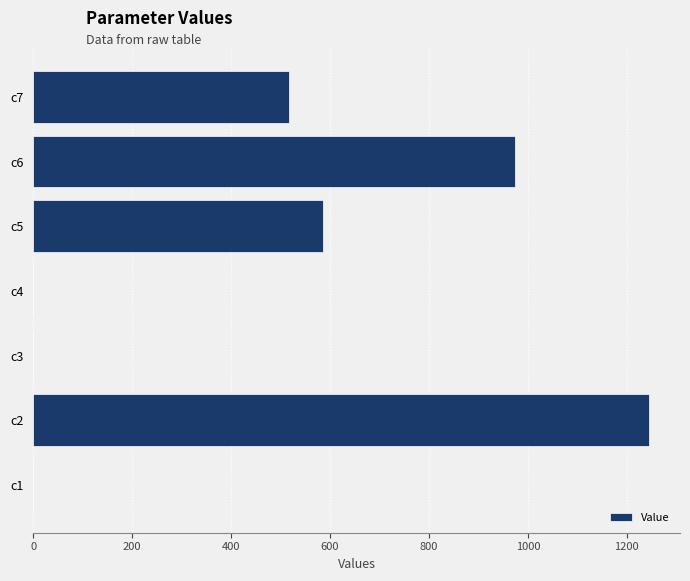

What is the average value?

474.7